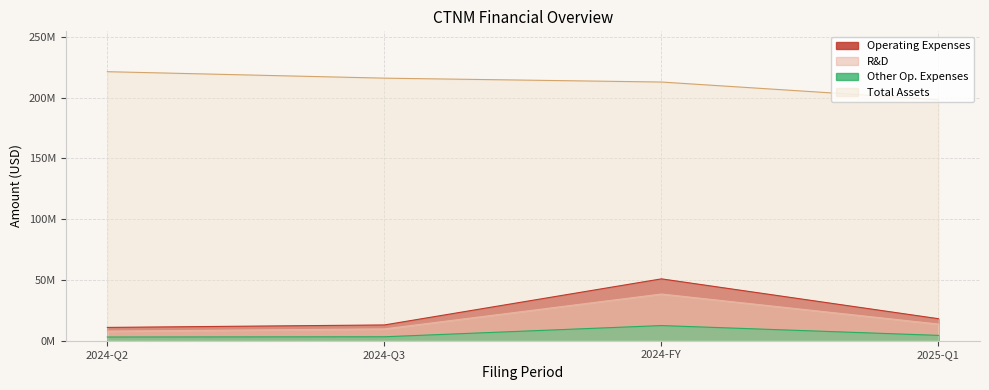

Rank the series at 2024-FY from lowest to highest value.

Other Op. Expenses, R&D, Operating Expenses, Total Assets